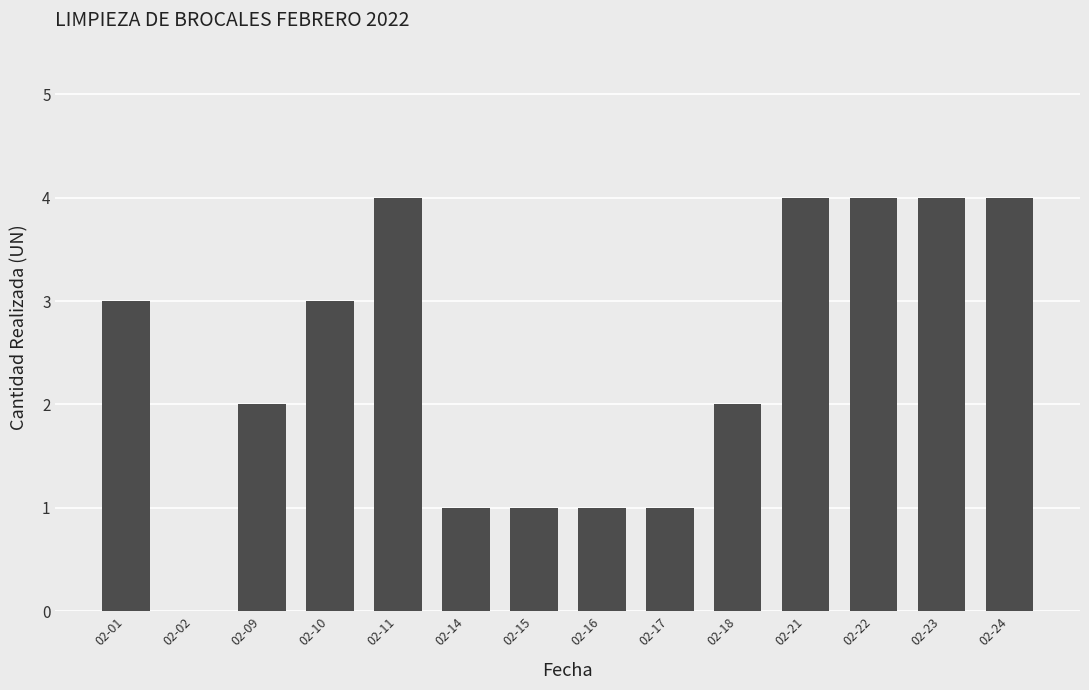

What is the maximum value shown in the chart?

4